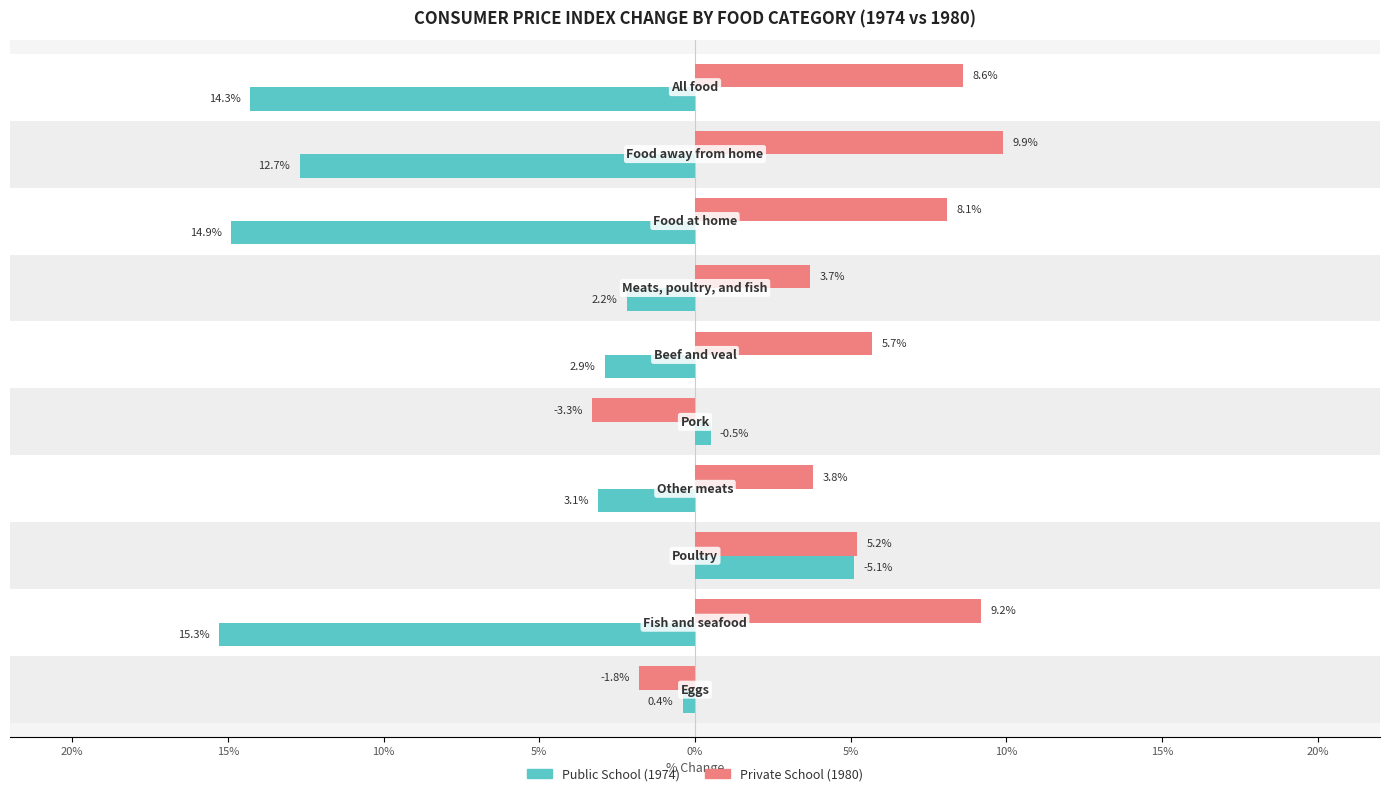

At how many categories does at least one series exceed 9?

2